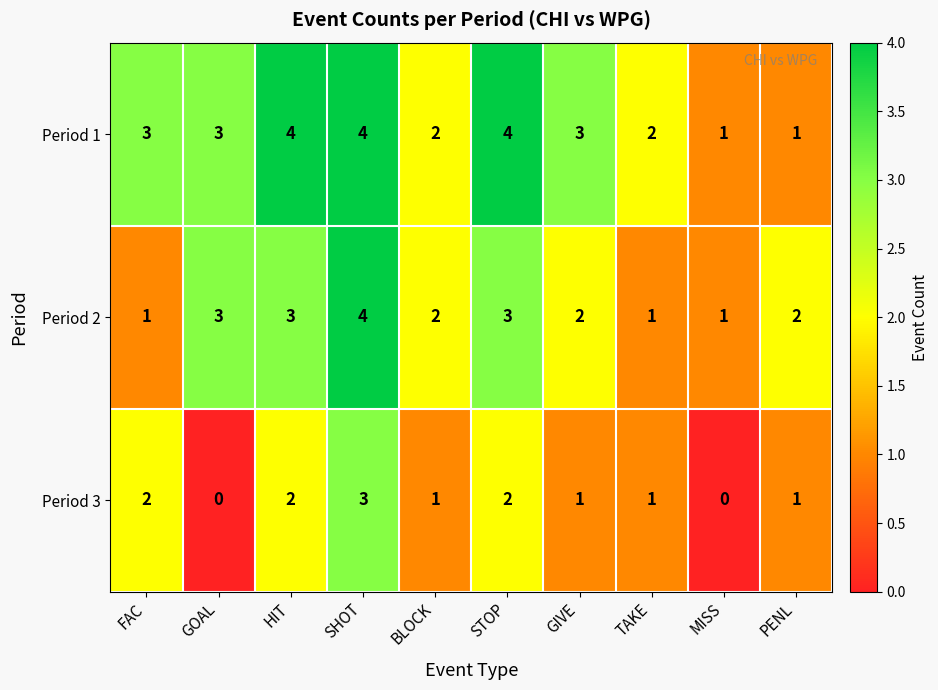

Which category has the highest value in the Period 3 series?

SHOT